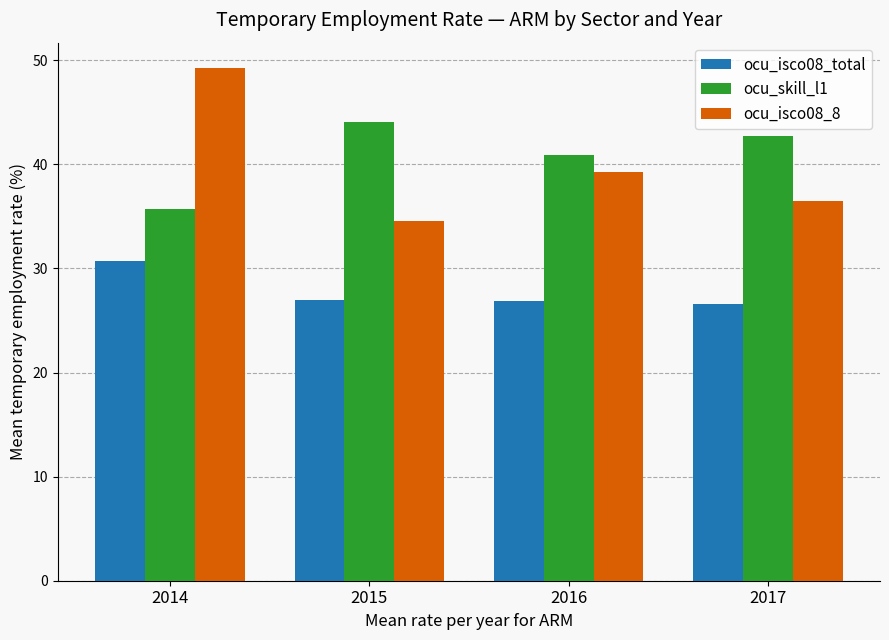

What is the sum of all ocu_skill_l1 values?

163.5